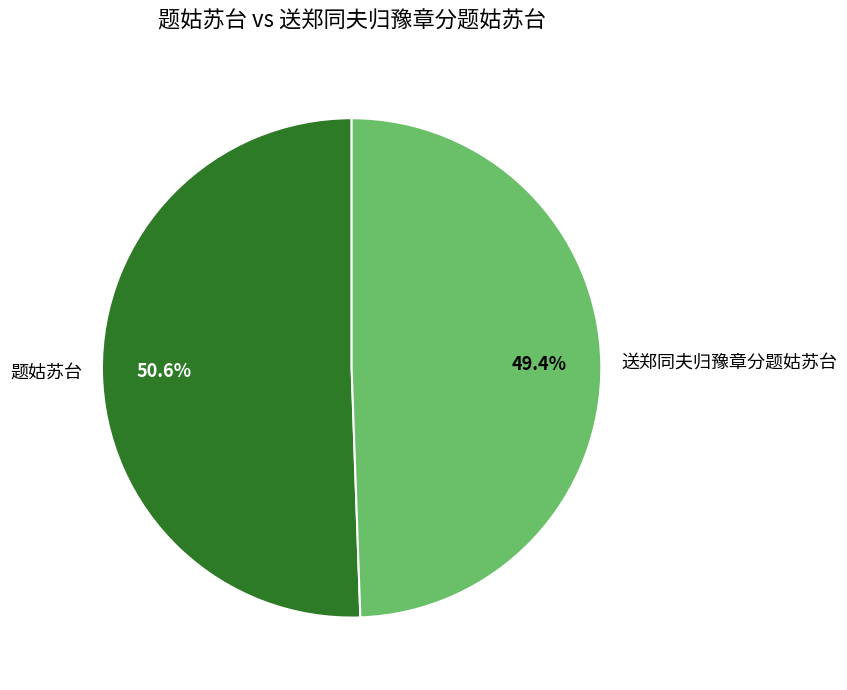

Count the number of slices in the pie.

2